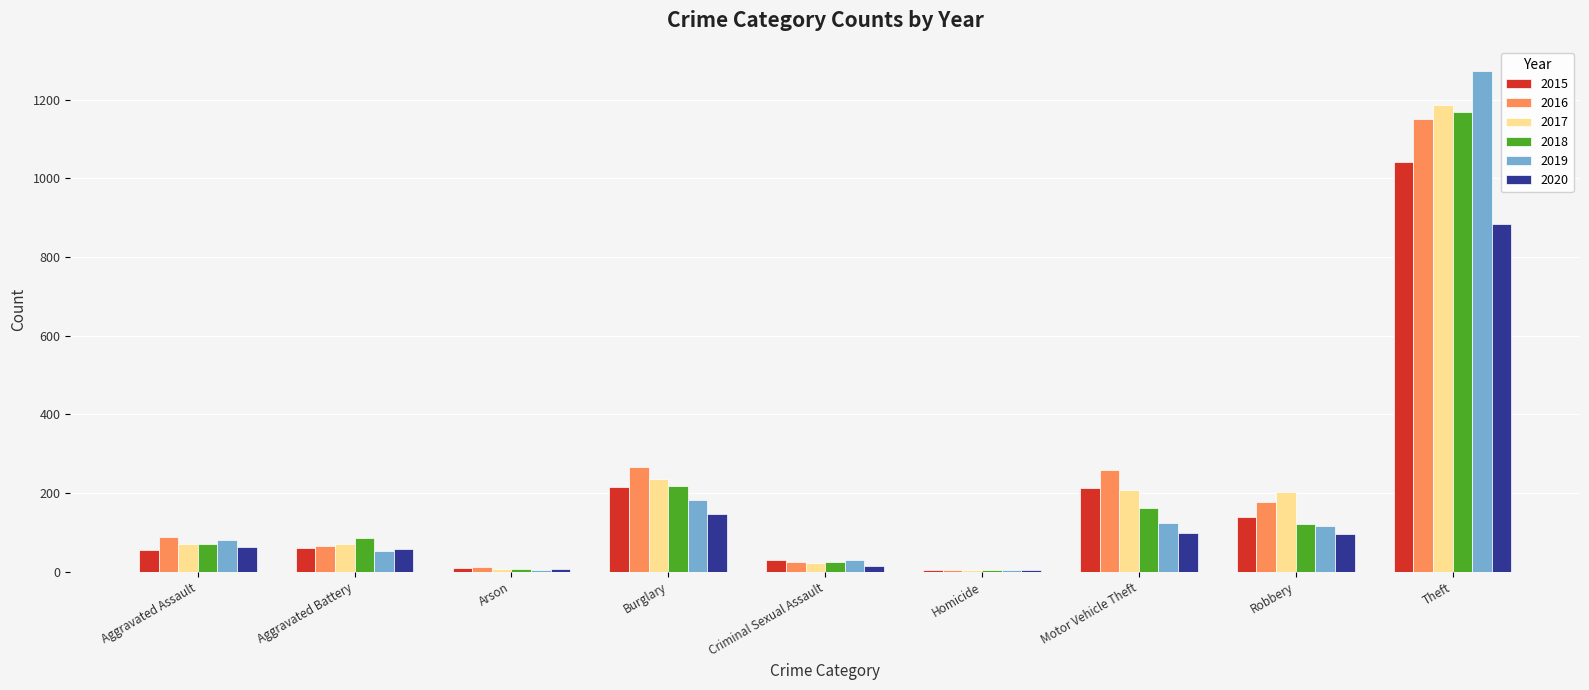

Which series has the widest spread of values?

2019